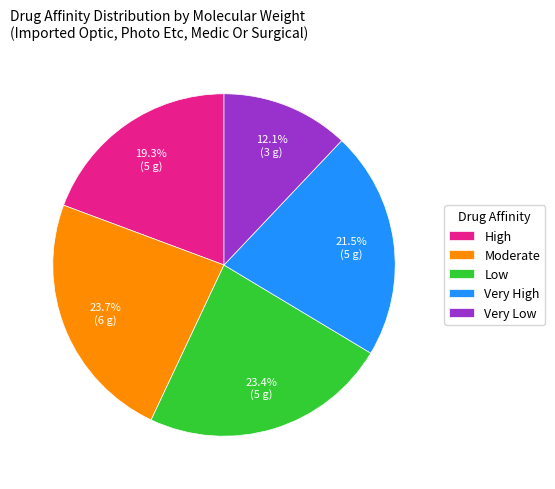

To the nearest percent, what portion does Low represent?

23%